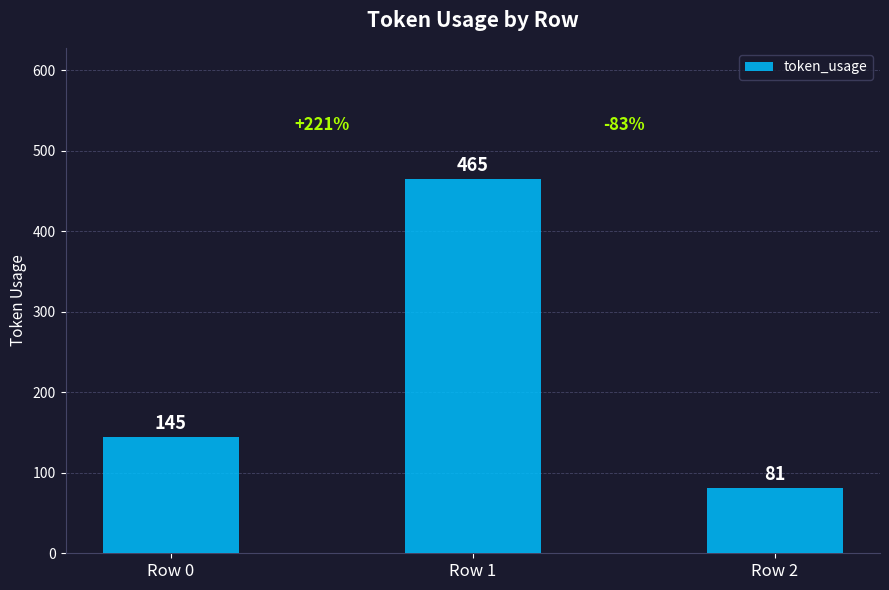

Which category has the highest value across all series?

Row 1